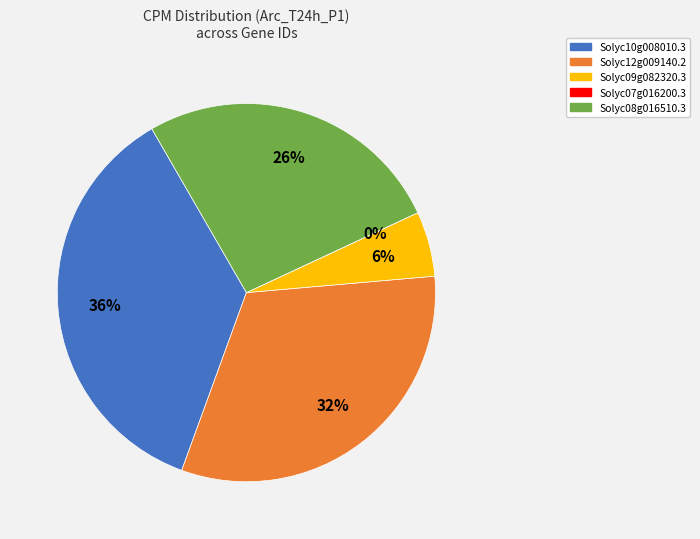

What percentage is the Solyc12g009140.2 slice, to the nearest percent?

32%